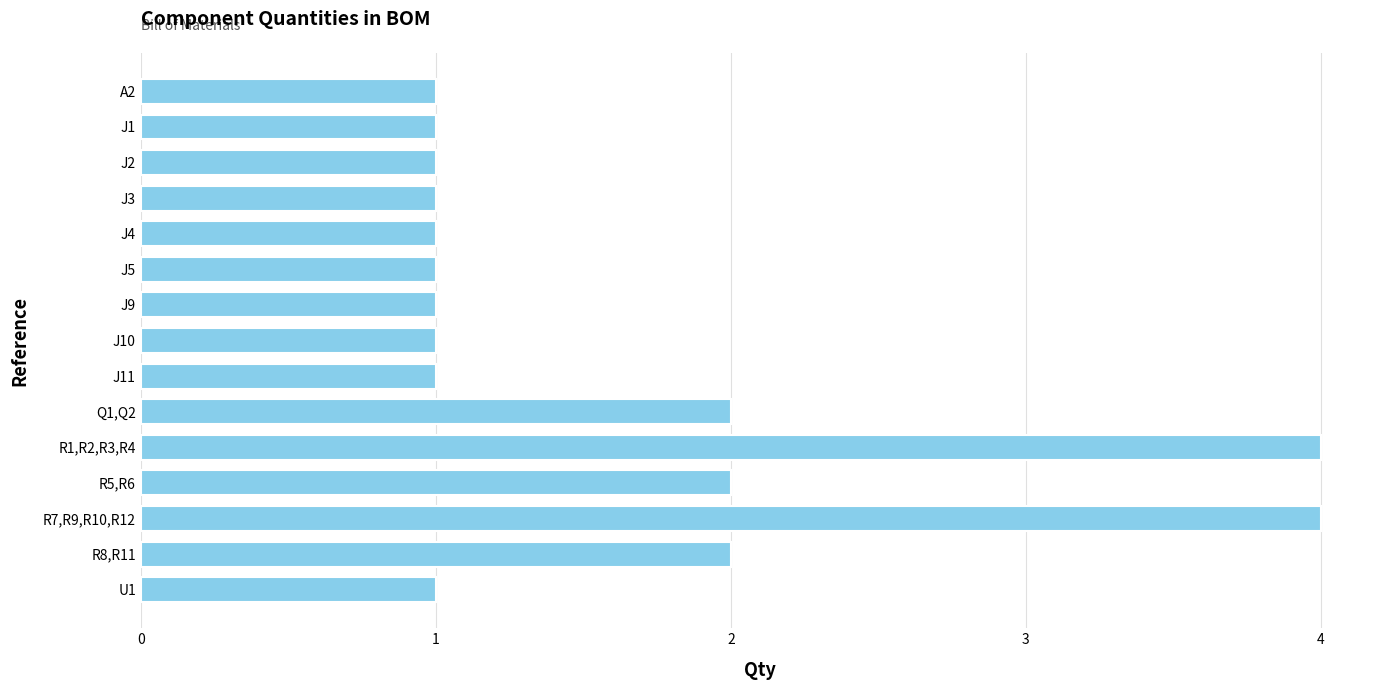

What is the greatest value displayed?

4